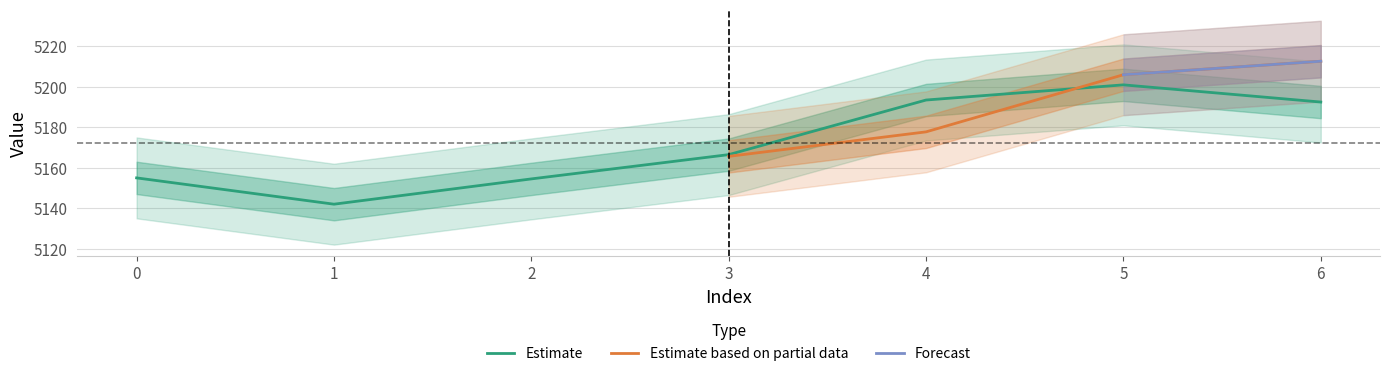

List the labels in order of value, smallest first.

1, 2, 0, 3, 6, 4, 5